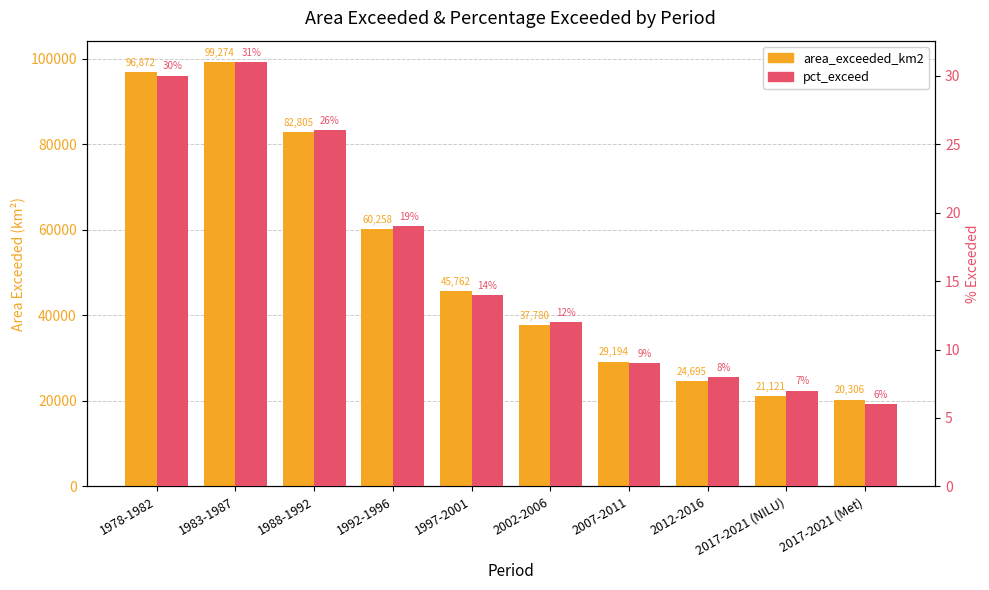

What is the lowest value of the pct_exceed series?

6